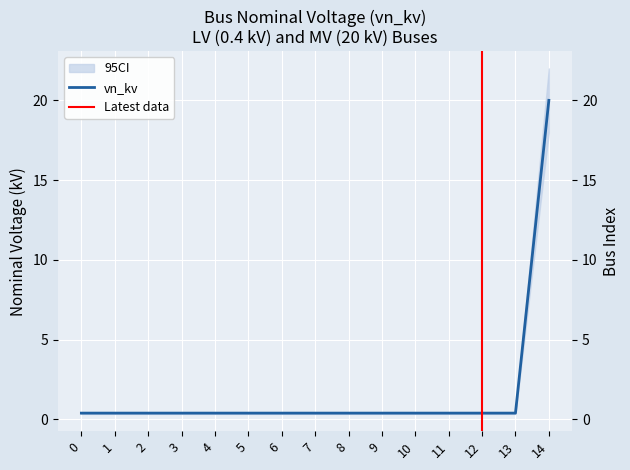

Is it true that the value at 14 is 6.1?

False